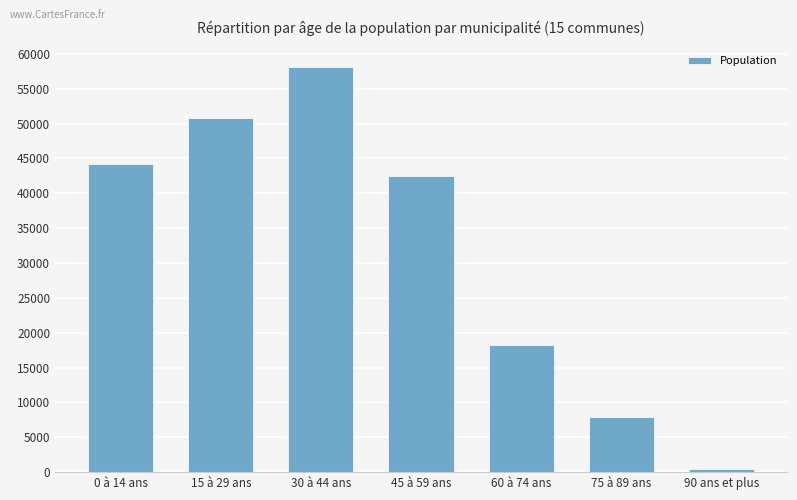

List the labels in order of value, smallest first.

90 ans et plus, 75 à 89 ans, 60 à 74 ans, 45 à 59 ans, 0 à 14 ans, 15 à 29 ans, 30 à 44 ans